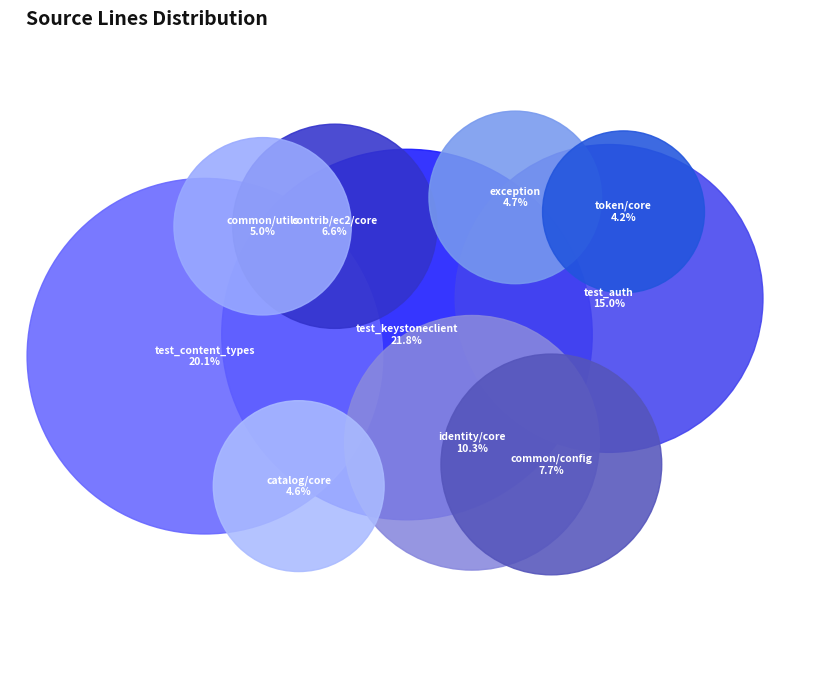

To the nearest percent, what is the difference between the largest and smallest slice percentages?

18%